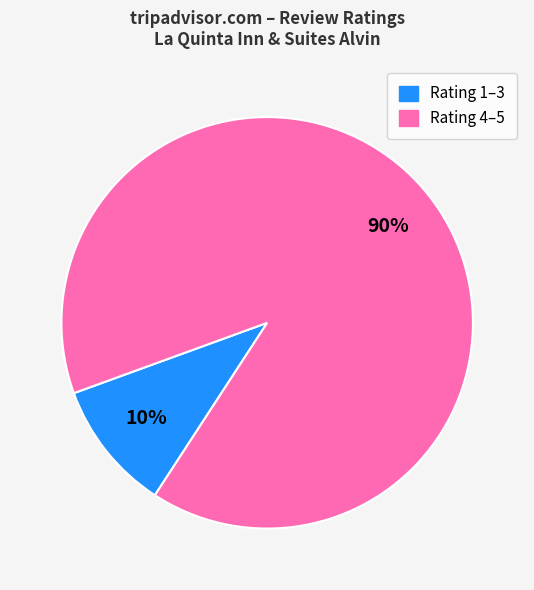

Is there any slice that represents more than half of the pie?

Yes